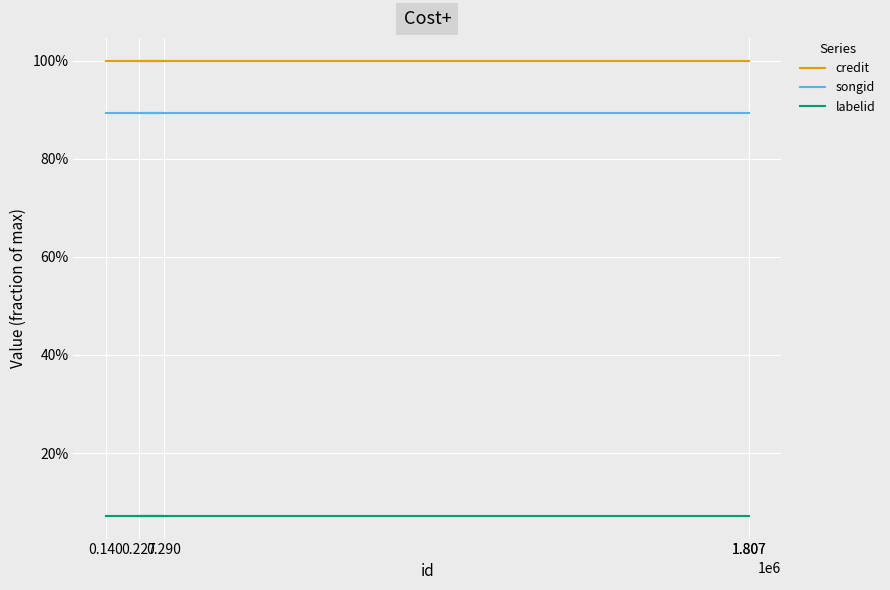

List the series in order of their peak value, highest first.

credit, songid, labelid